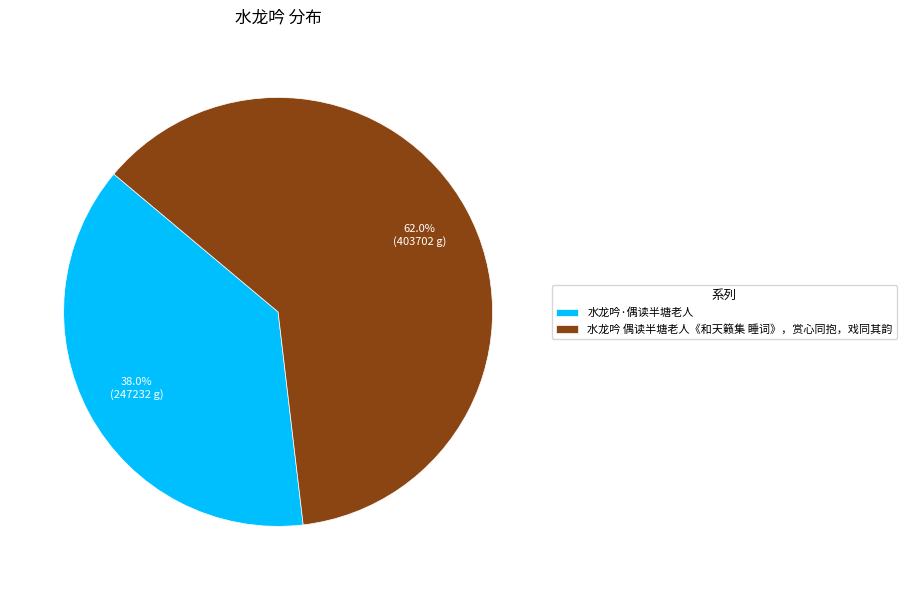

What percentage is NOT represented by 水龙吟 偶读半塘老人《和天籁集 睡词》，赏心同抱，戏同其韵?

38.0%